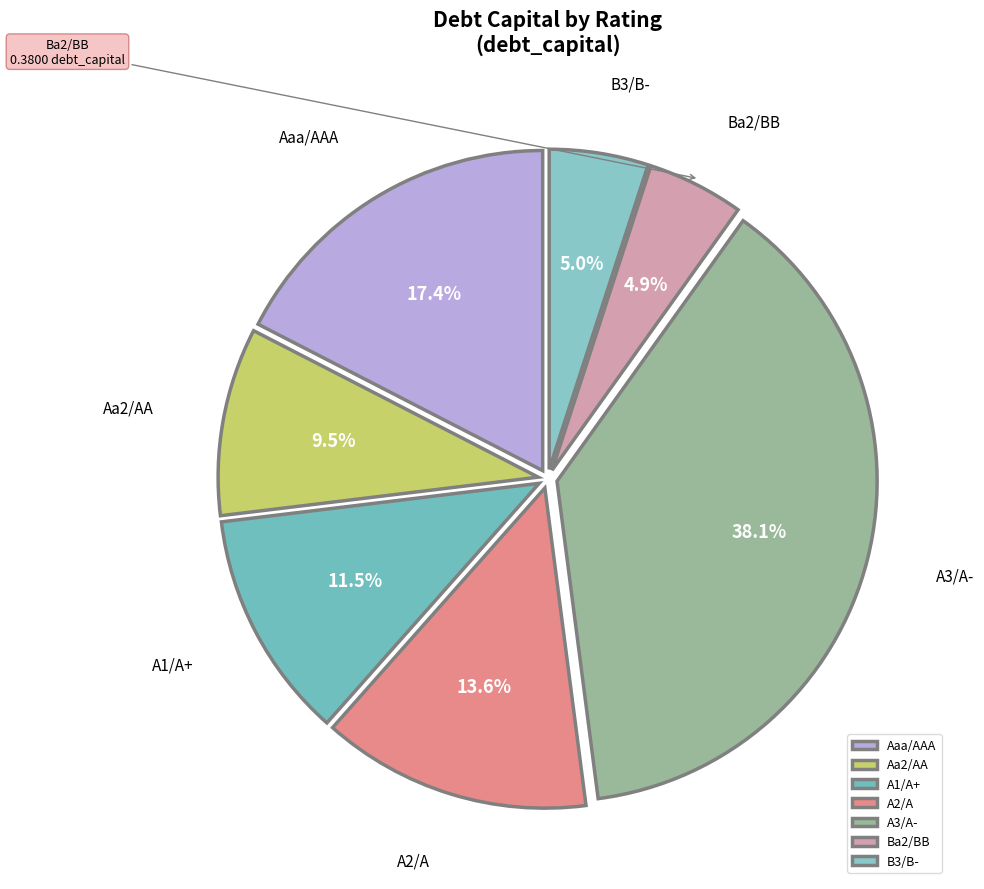

Does any single category account for the majority?

No